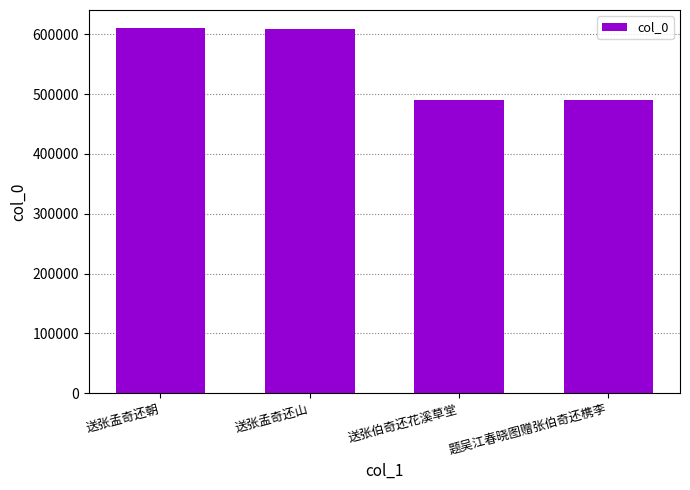

How many data points does each series have?

4